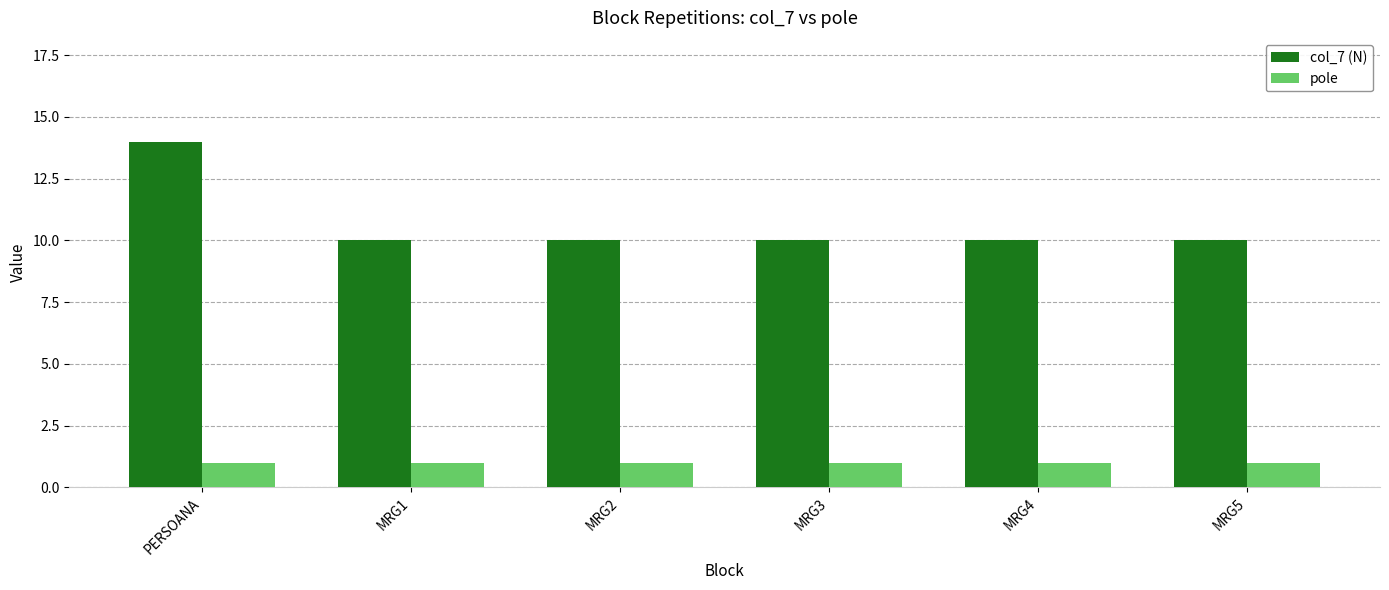

What is the label of the 2nd bar from the right?

MRG4